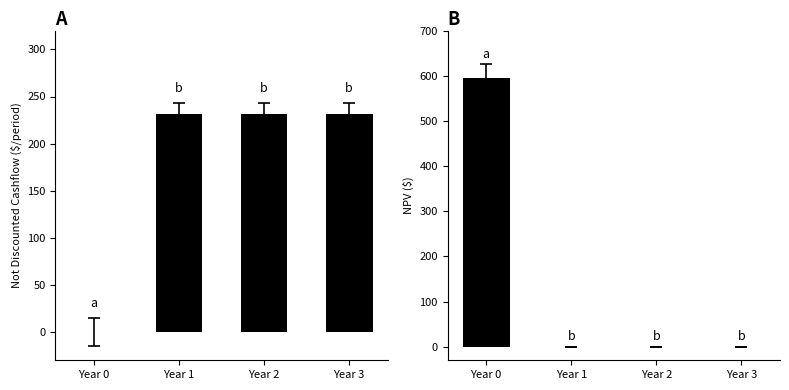

Rank the series by their maximum value, from highest to lowest.

NPV, Not Discounted